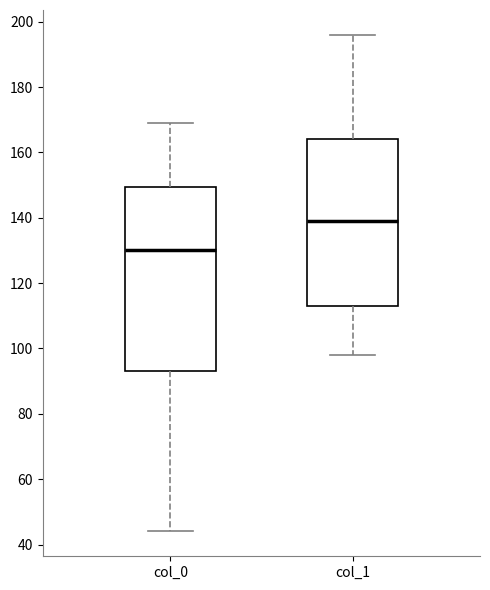

Which box's median line is the lowest?

col_0